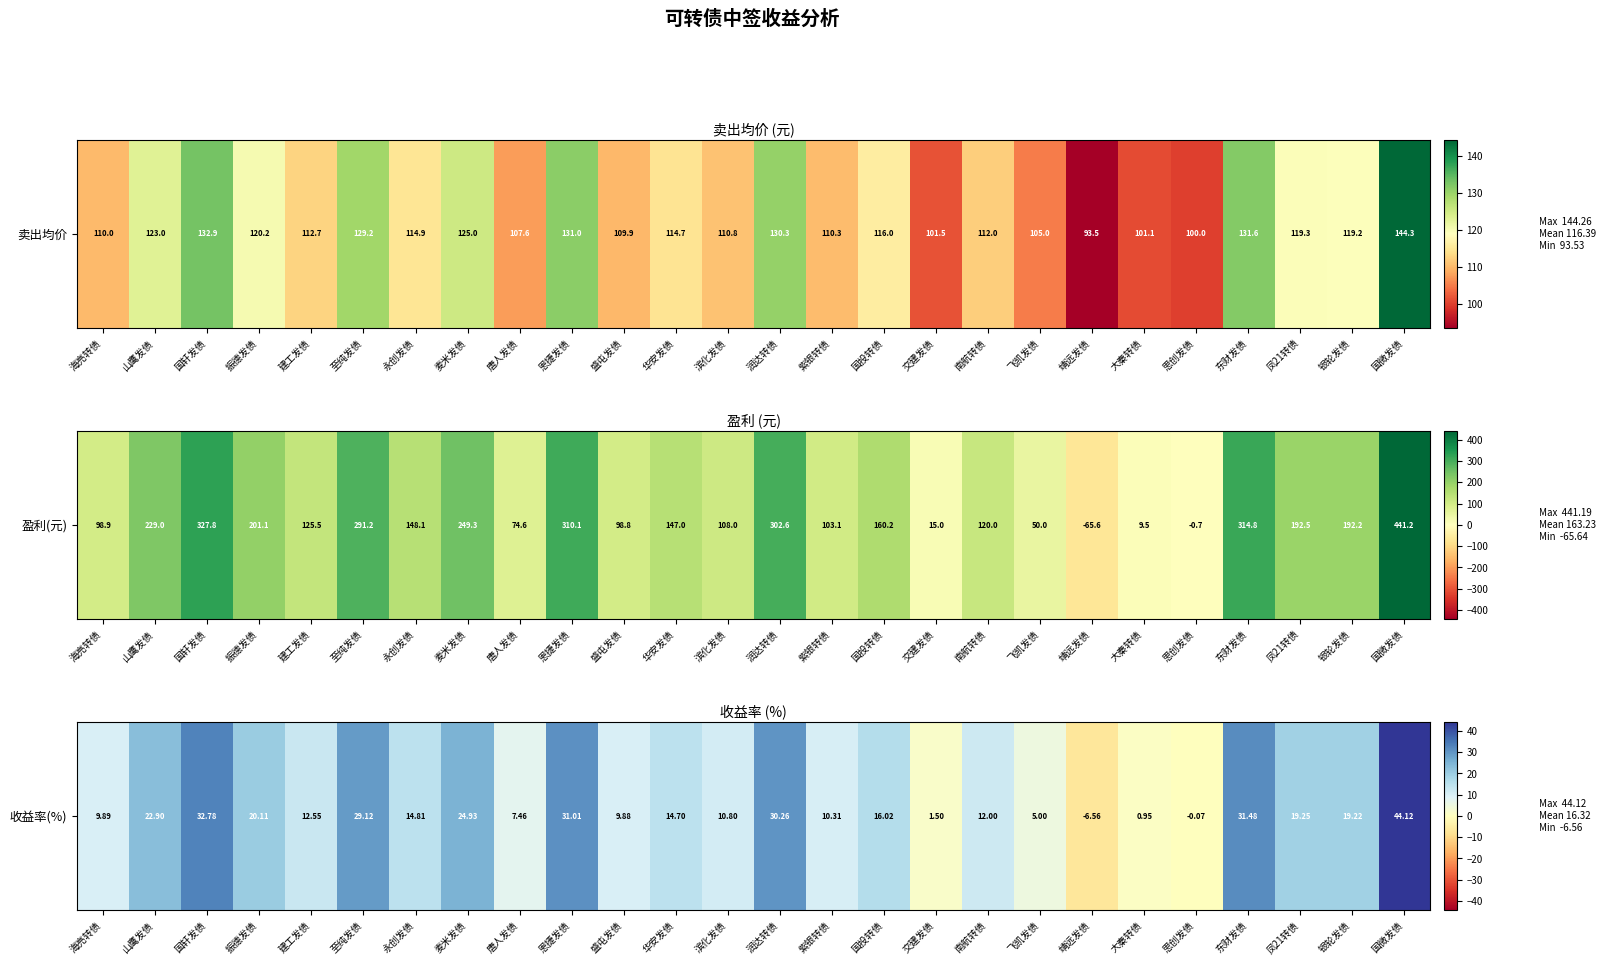

What is the change in value from 交建发债 to 大秦转债?

-0.6